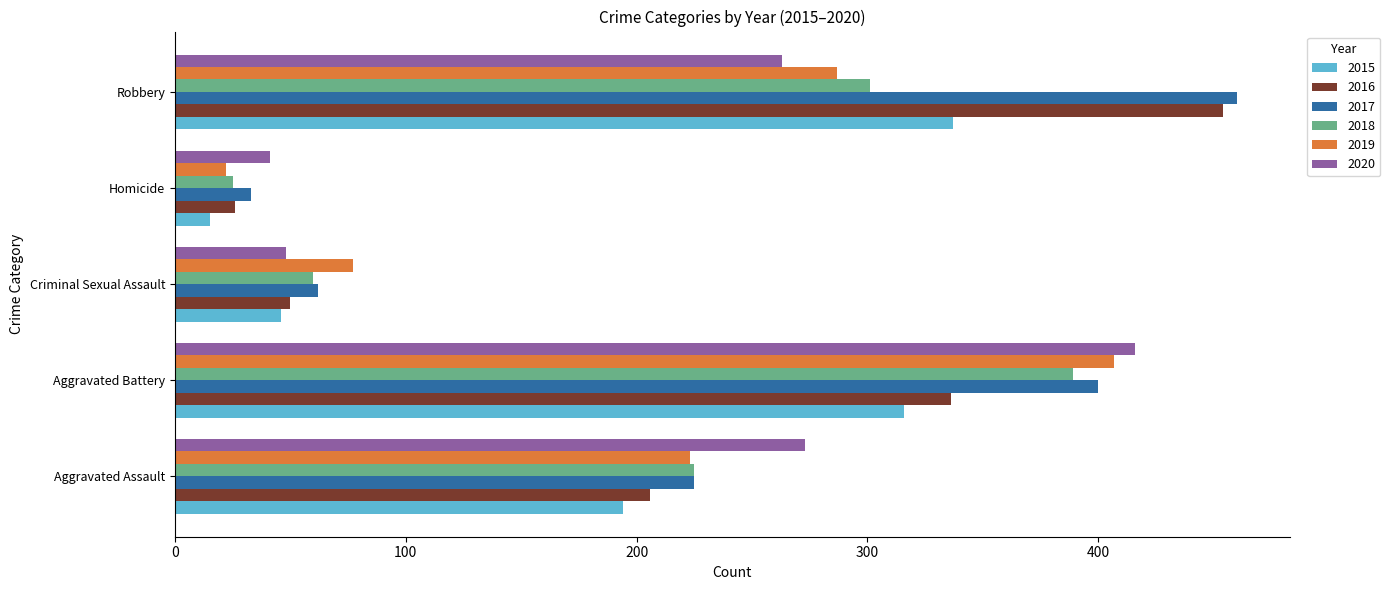

Count the number of data series in this chart.

6